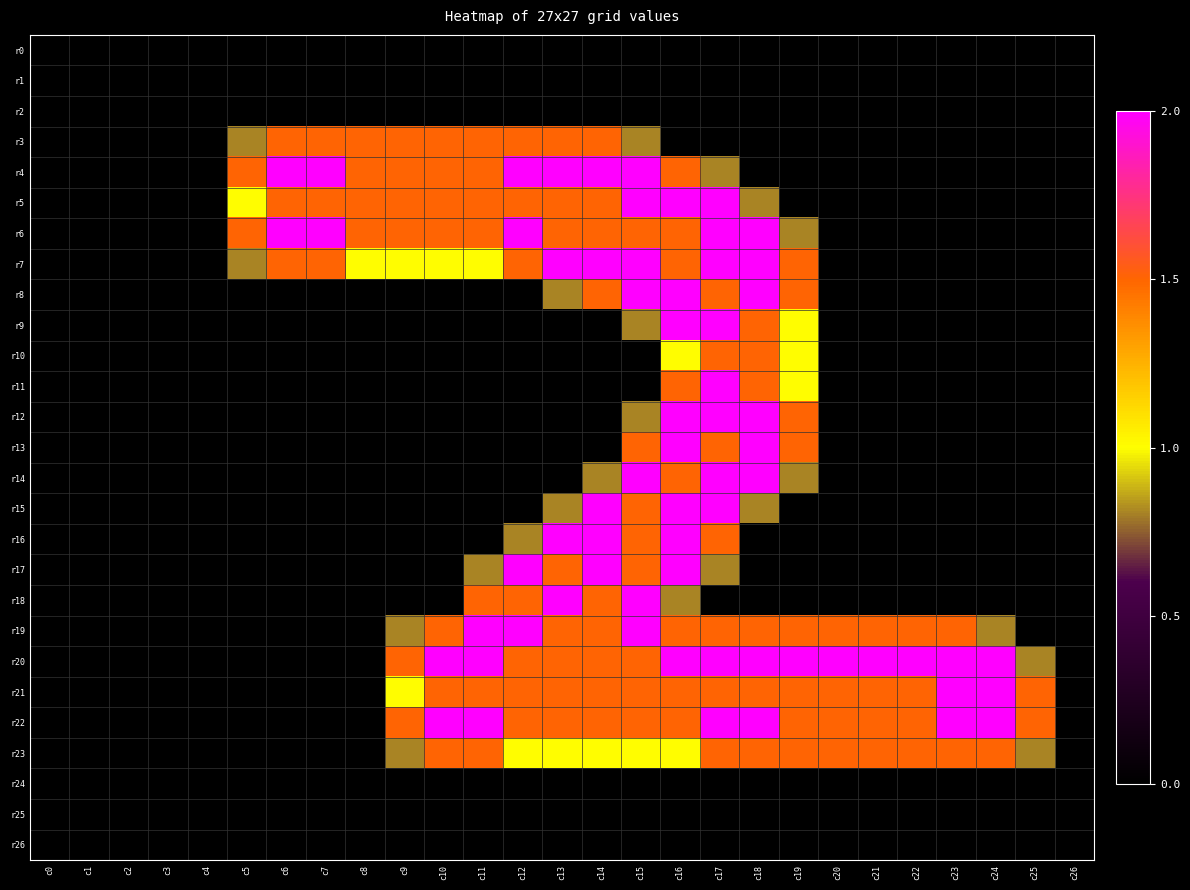

At which category does the chart reach its peak across all series?

c6